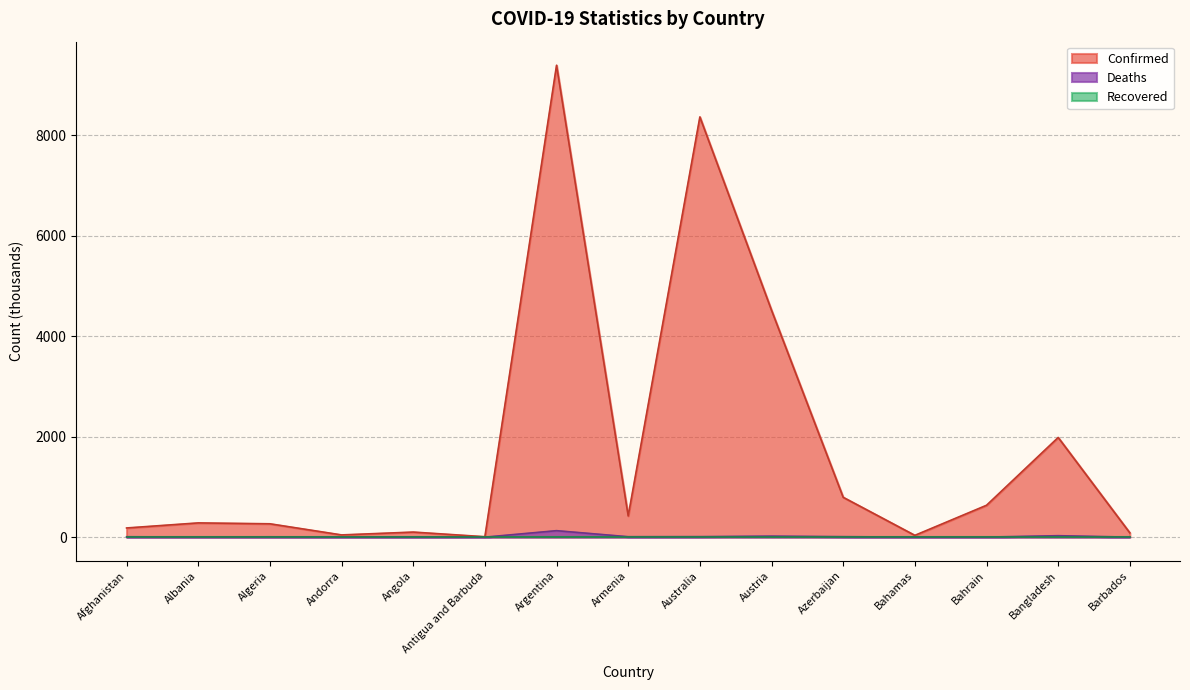

What is the label of the 9th point from the right?

Argentina